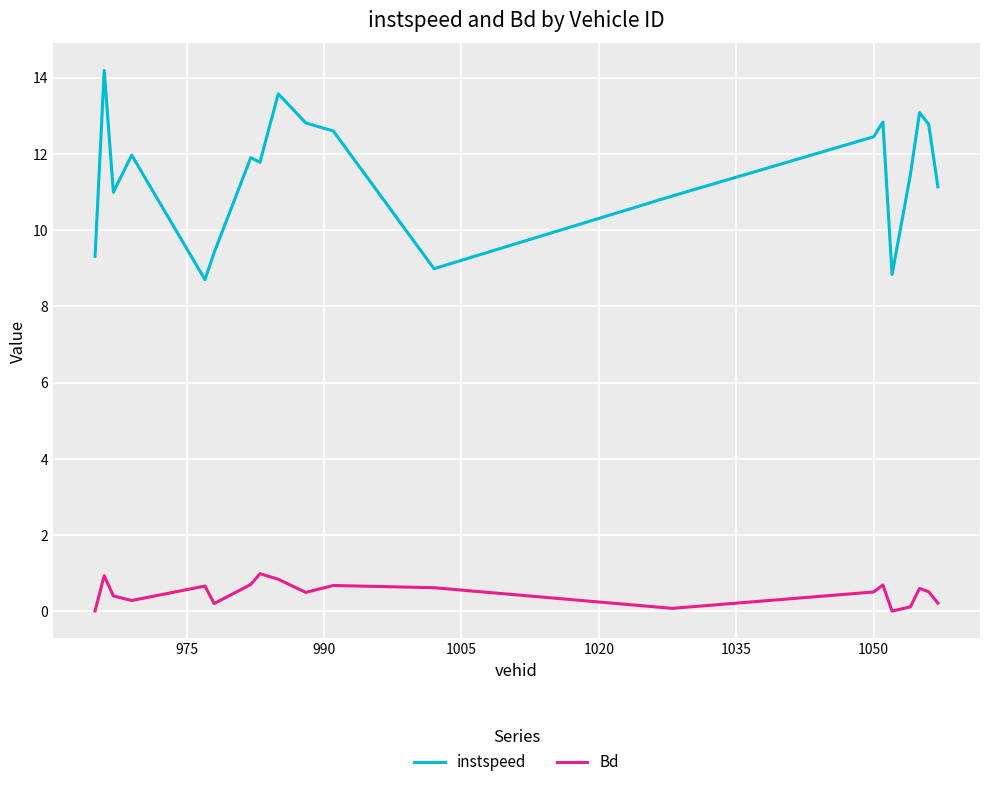

What is the highest value of the instspeed series?

14.2